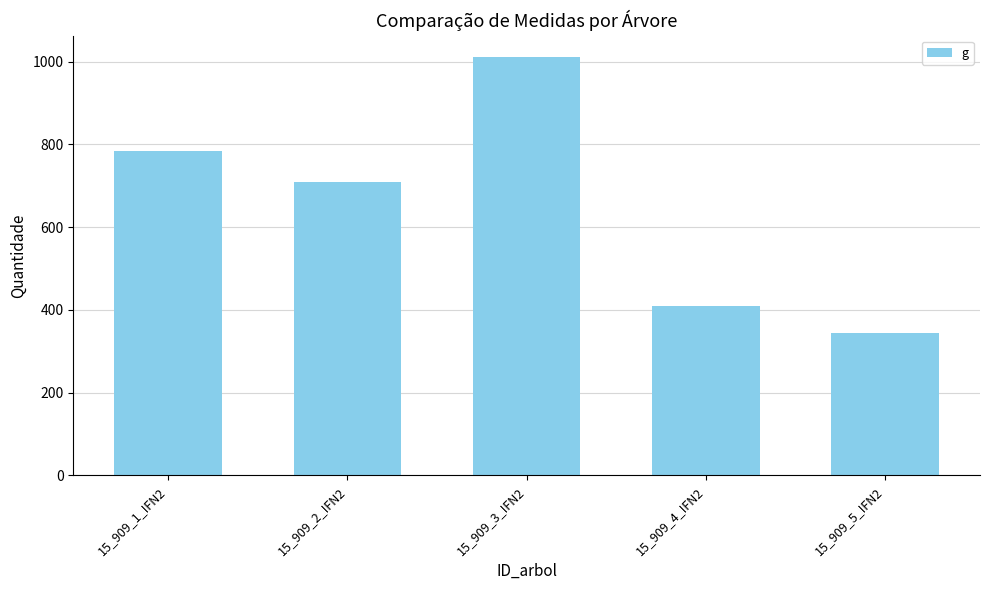

What is the maximum value shown in the chart?

1012.2